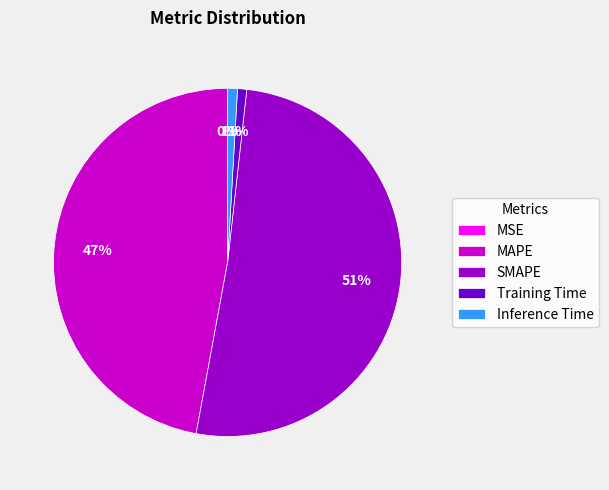

Does any single category account for the majority?

Yes